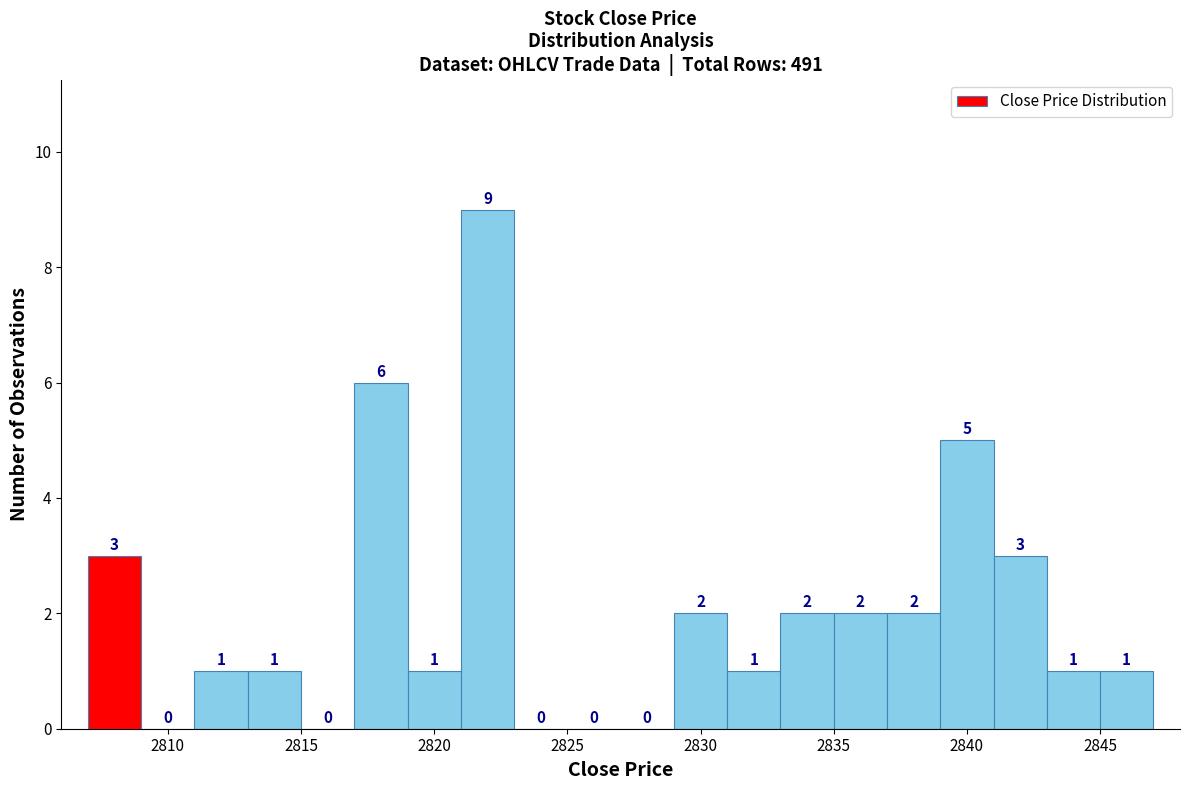

Reading left to right, transcribe this chart: for each bar, give the range it covers on the x-axis and its height.

2807 to 2809: 3
2809 to 2811: 0
2811 to 2813: 1
2813 to 2815: 1
2815 to 2817: 0
2817 to 2819: 6
2819 to 2821: 1
2821 to 2823: 9
2823 to 2825: 0
2825 to 2827: 0
2827 to 2829: 0
2829 to 2831: 2
2831 to 2833: 1
2833 to 2835: 2
2835 to 2837: 2
2837 to 2839: 2
2839 to 2841: 5
2841 to 2843: 3
2843 to 2845: 1
2845 to 2847: 1